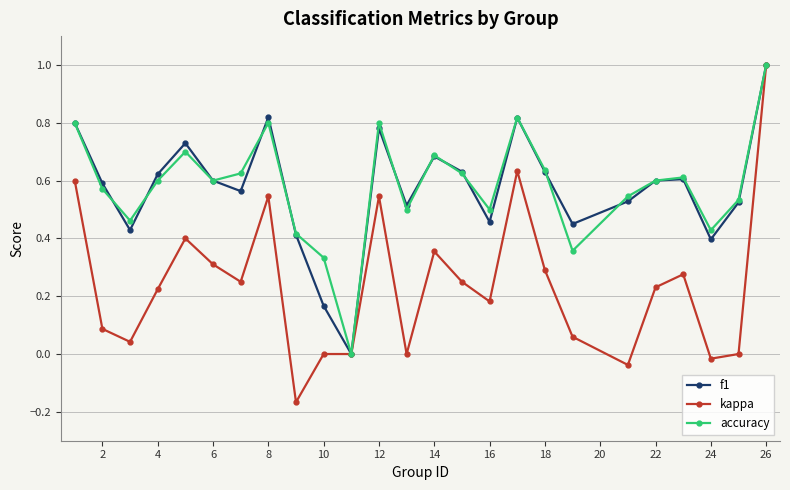

How many interior local peaks does the accuracy series have?

6